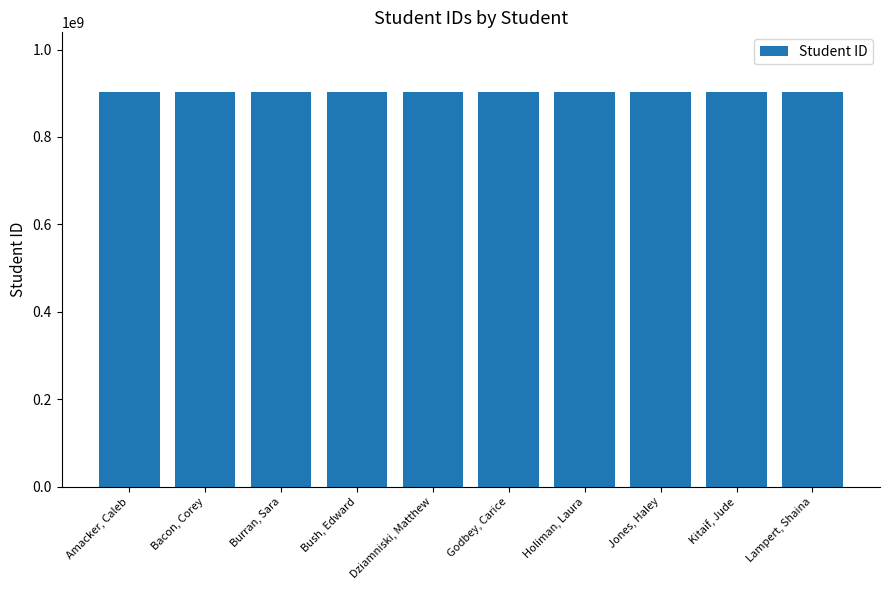

What is the approximate value at Jones, Haley, to the nearest 10?

903772470